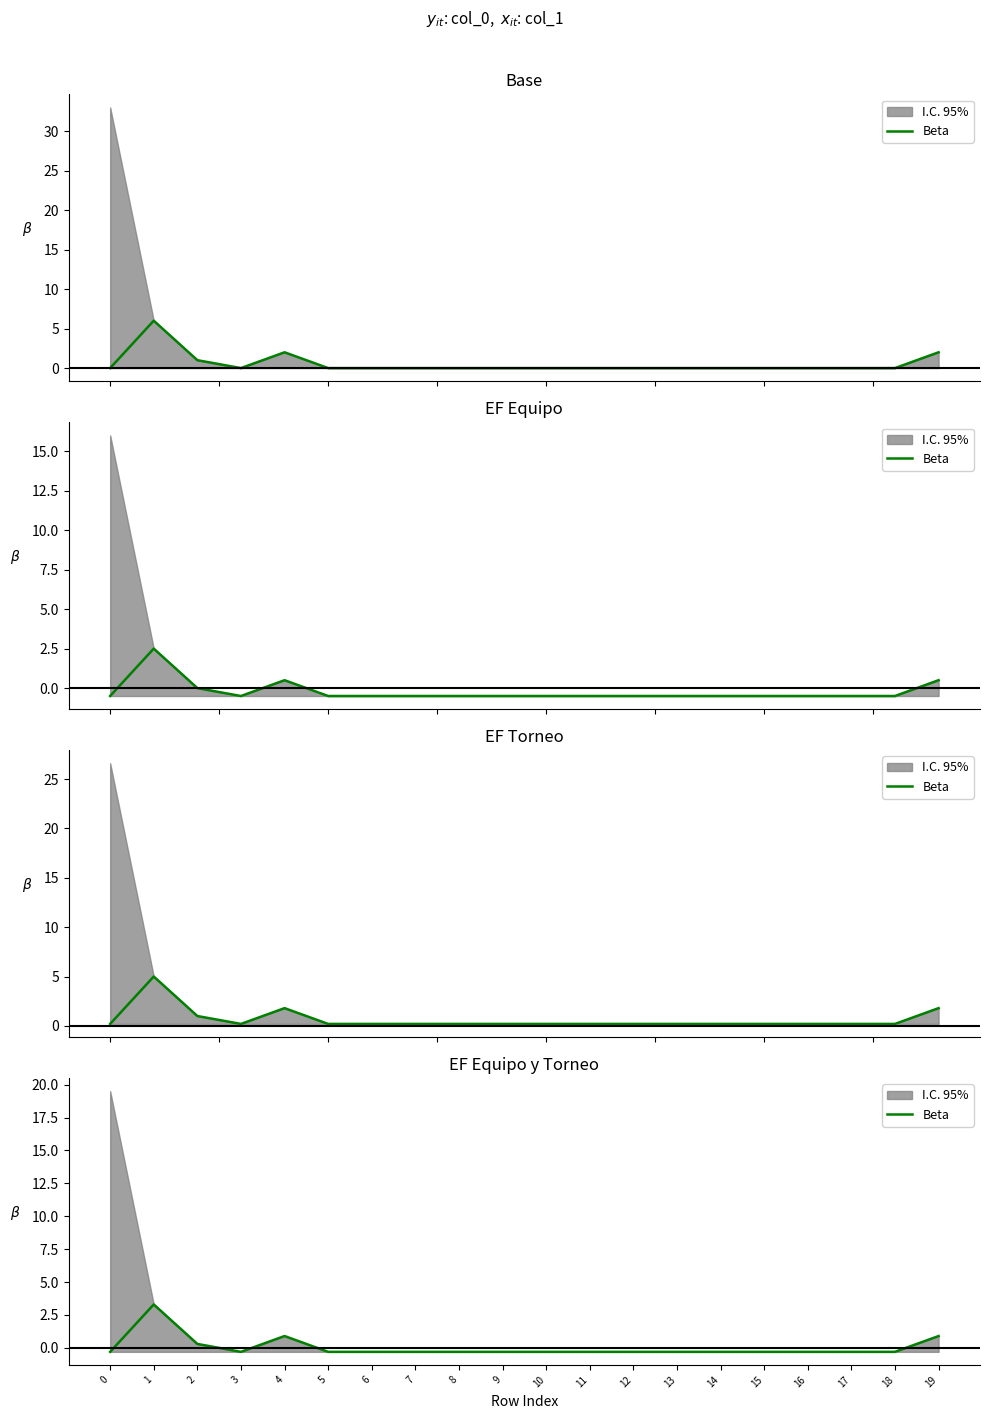

Reading left to right, what are all the values shown in this chart?

-0.3	3.3	0.3	-0.3	0.9	-0.3	-0.3	-0.3	-0.3	-0.3	-0.3	-0.3	-0.3	-0.3	-0.3	-0.3	-0.3	-0.3	-0.3	0.9